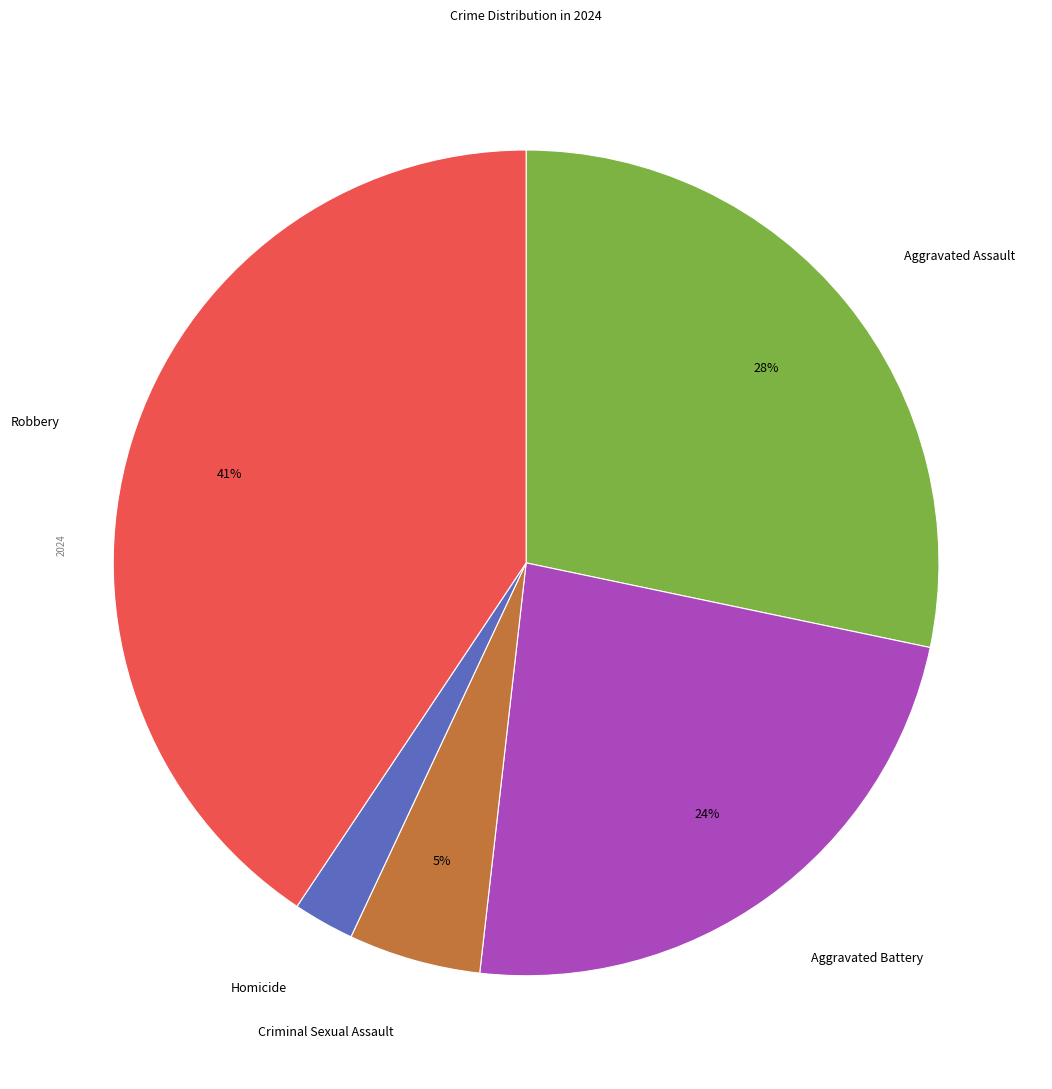

How many slices are in this pie chart?

5